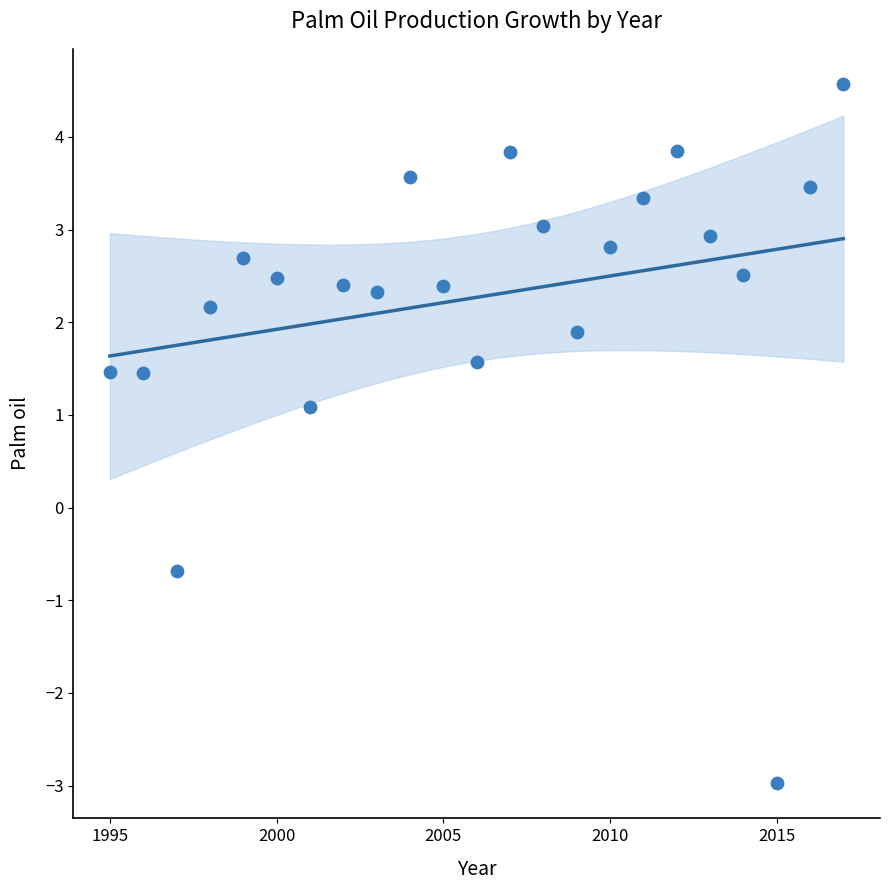

What is the range of Y values (max minus min)?

7.6